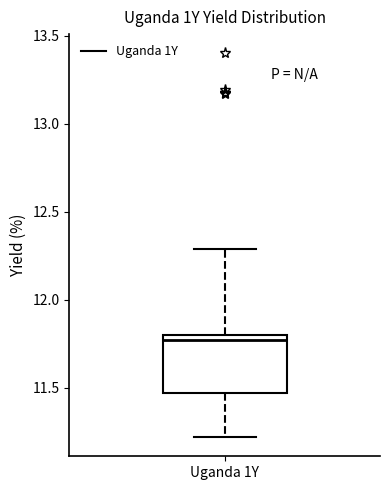

Read this box plot against the y-axis: the position of the median line, the range covered by the box, and the ends of both whiskers. The values are not printed on the chart, so give them approximately, as read against the axis.

median 11.75, box 11.45 to 11.80, whiskers 11.20 to 12.30